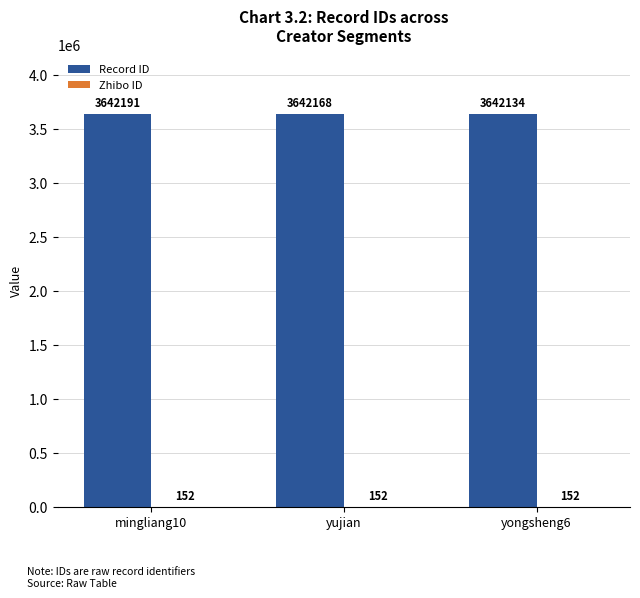

At which category does the chart reach its peak across all series?

mingliang10